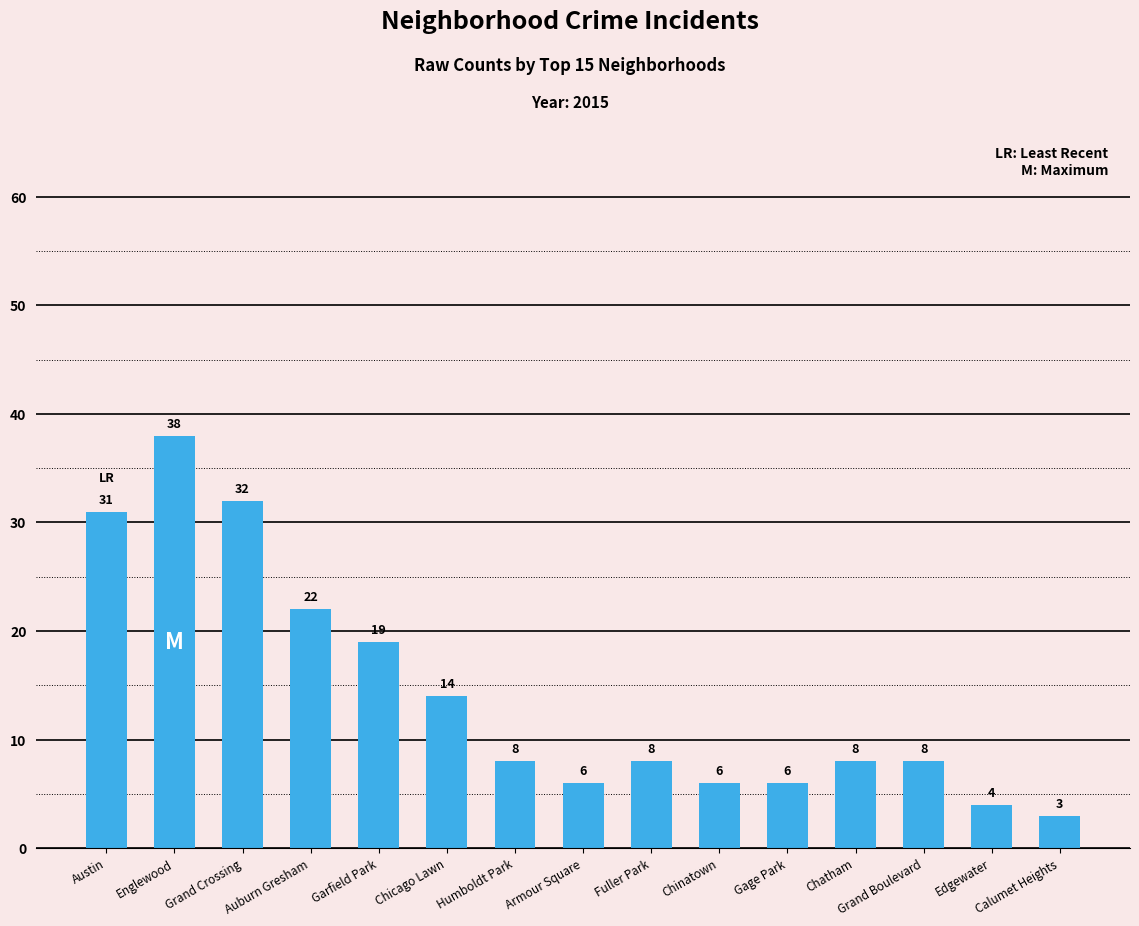

Reading left to right, transcribe all the data shown in this chart.

Austin=31	Englewood=38	Grand Crossing=32	Auburn Gresham=22	Garfield Park=19	Chicago Lawn=14	Humboldt Park=8	Armour Square=6	Fuller Park=8	Chinatown=6	Gage Park=6	Chatham=8	Grand Boulevard=8	Edgewater=4	Calumet Heights=3